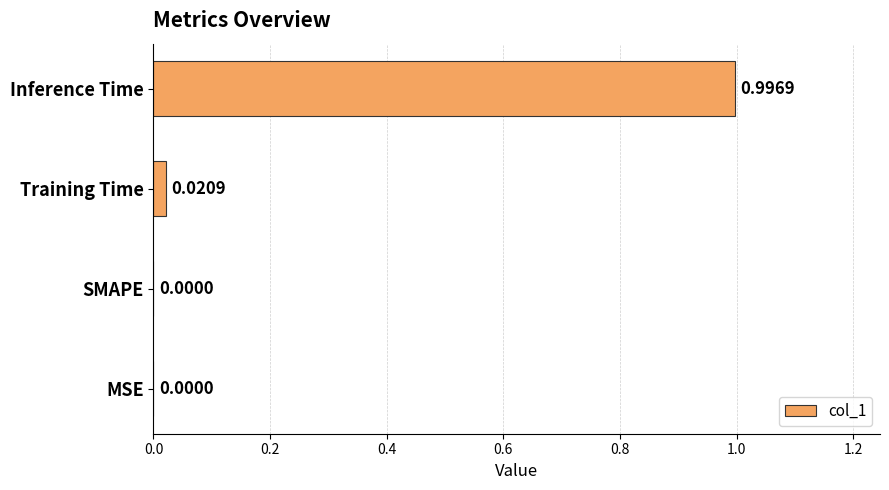

What is the sum of all values?

1.0